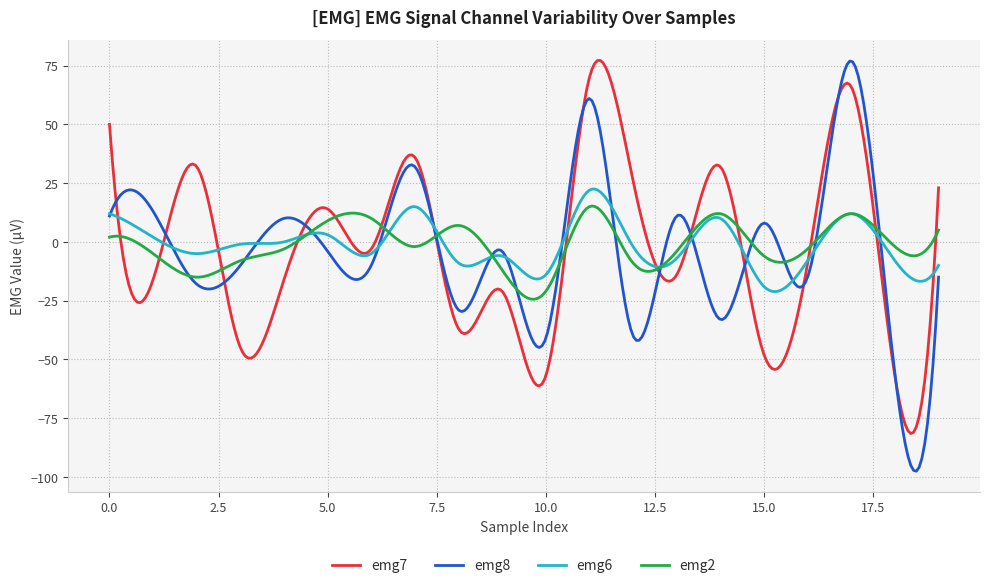

Which series has the widest spread of values?

emg8